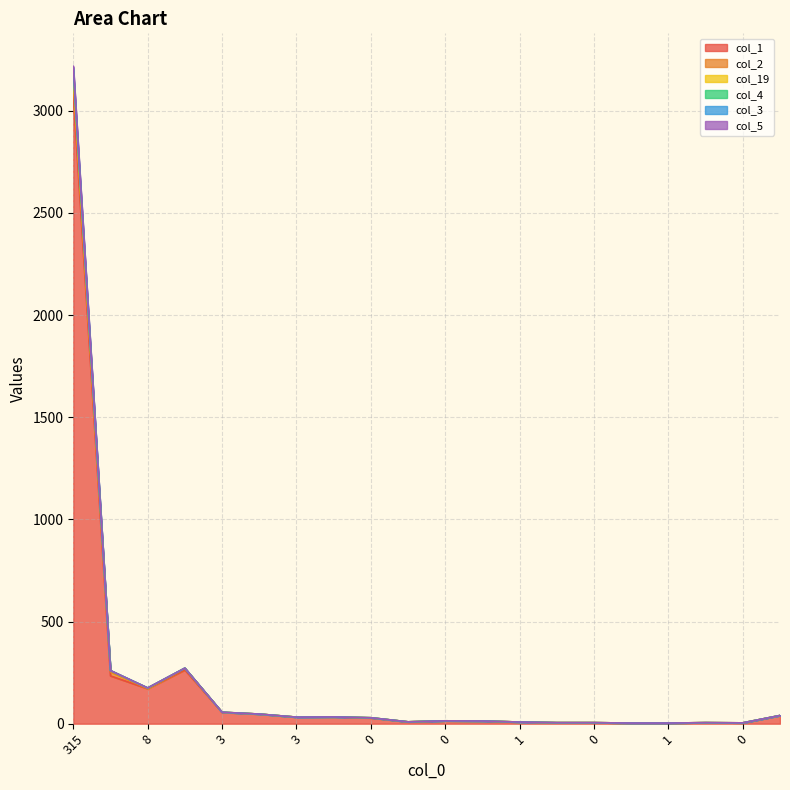

The value of col_5 at 4 is 20. True or false?

False